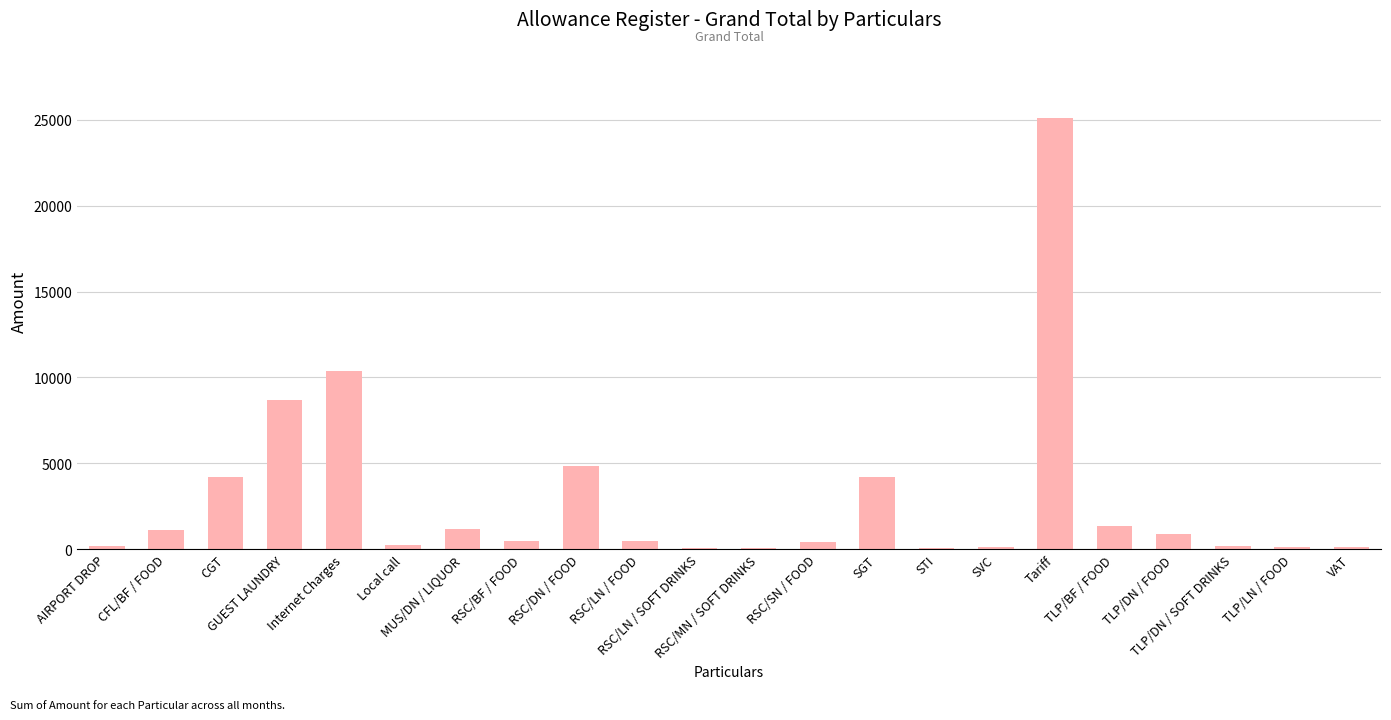

Count the number of categories in the chart.

22